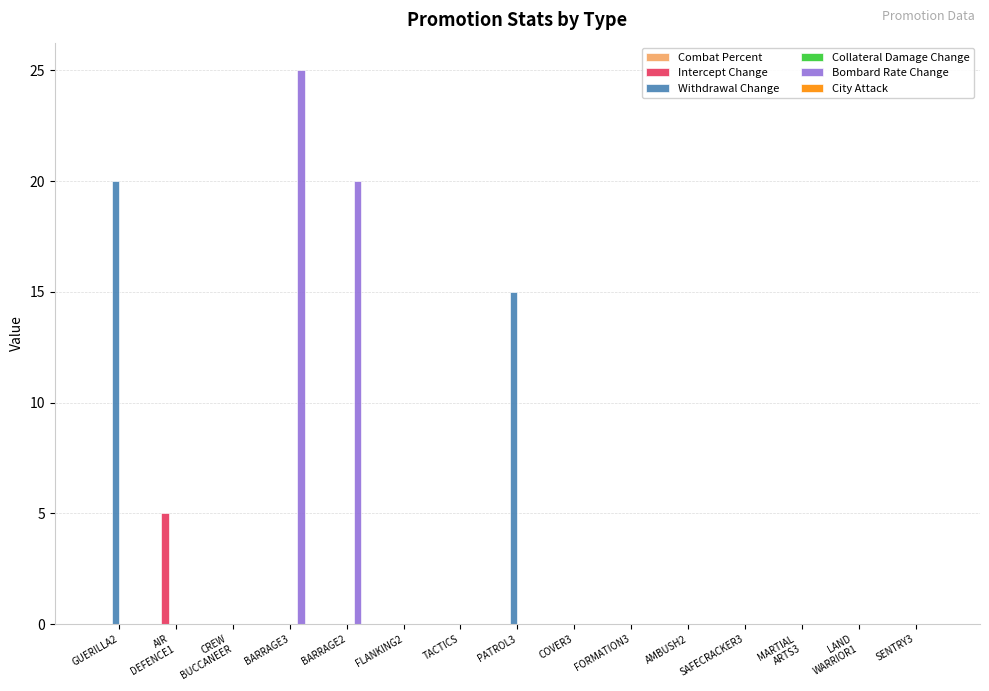

Is it true that Withdrawal Change equals -11 at BARRAGE2?

False